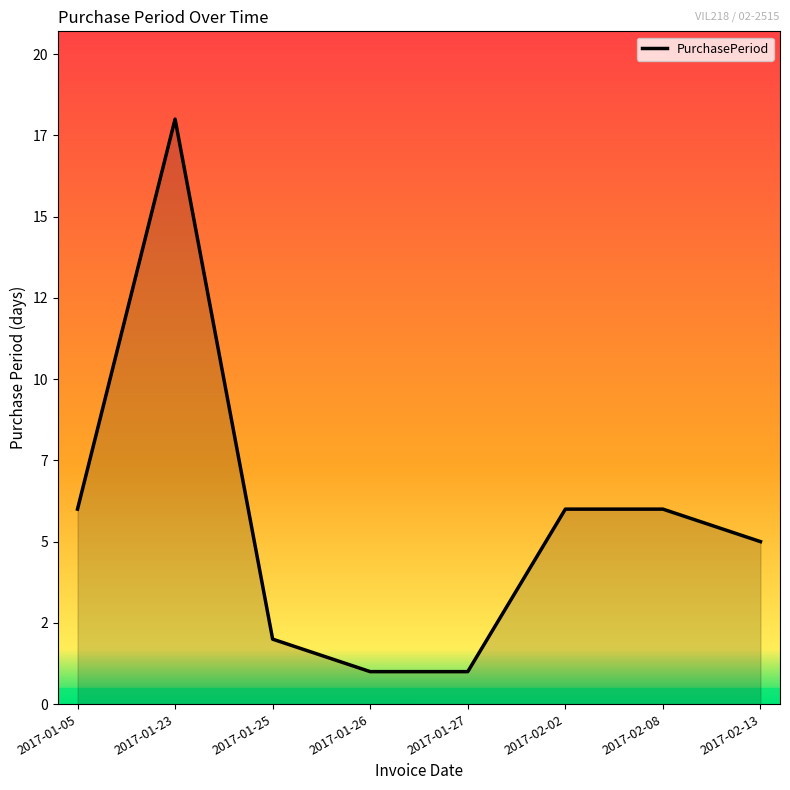

Which category has the lowest value across all series?

2017-01-26